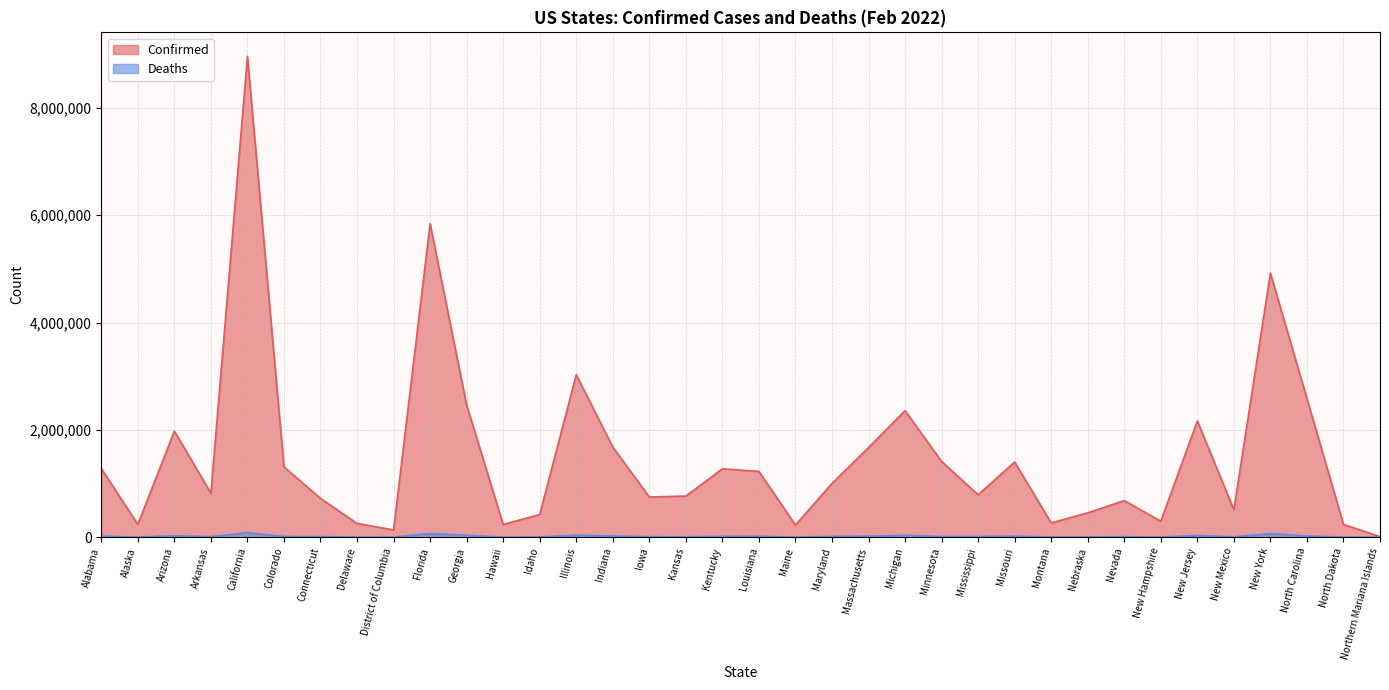

Reading left to right, what are all the values shown in this chart?

Confirmed: 1279006	238683	1976890	818931	8961740	1311061	722377	256447	134326	5844229	2462663	235780	423638	3026740	1680331	748849	766179	1274681	1225637	226120	1001509	1669594	2357955	1412497	789056	1400387	265797	453569	681387	297729	2165484	510783	4921916	2583404	237597	9534
Deaths: 18225	1163	27946	10465	84999	11752	10465	2709	1317	69790	35316	1330	4730	36792	22800	9085	7934	13758	16606	2064	14105	19614	34477	12261	12008	19048	3172	3956	9663	2373	32888	6903	67300	22500	2239	29